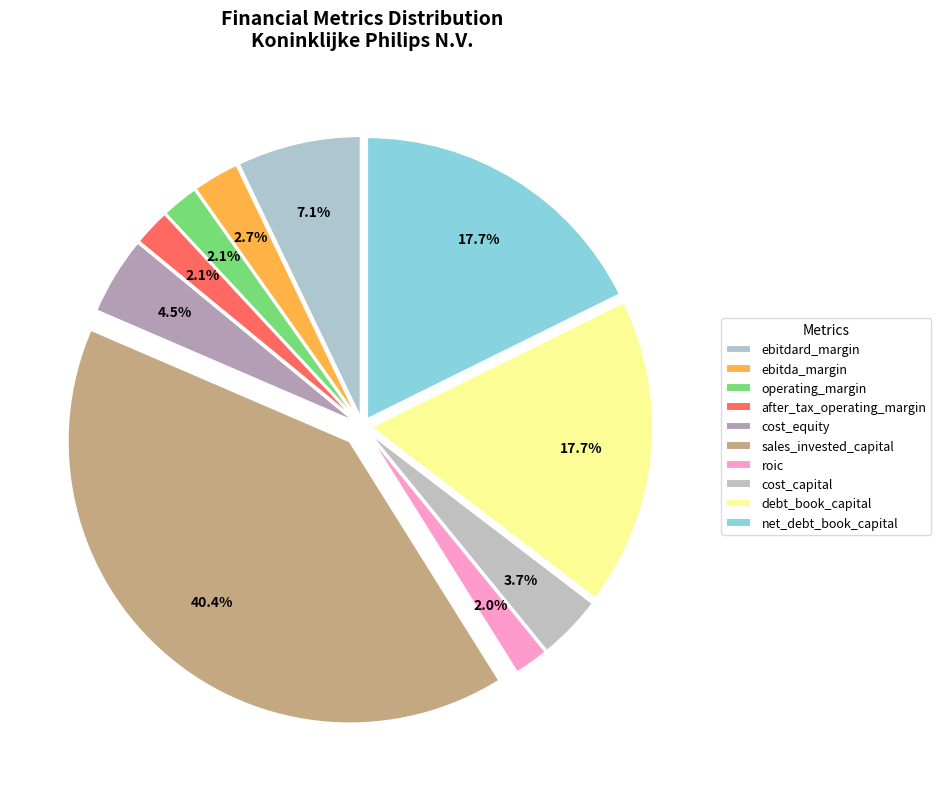

What is the largest slice in the pie chart?

sales_invested_capital